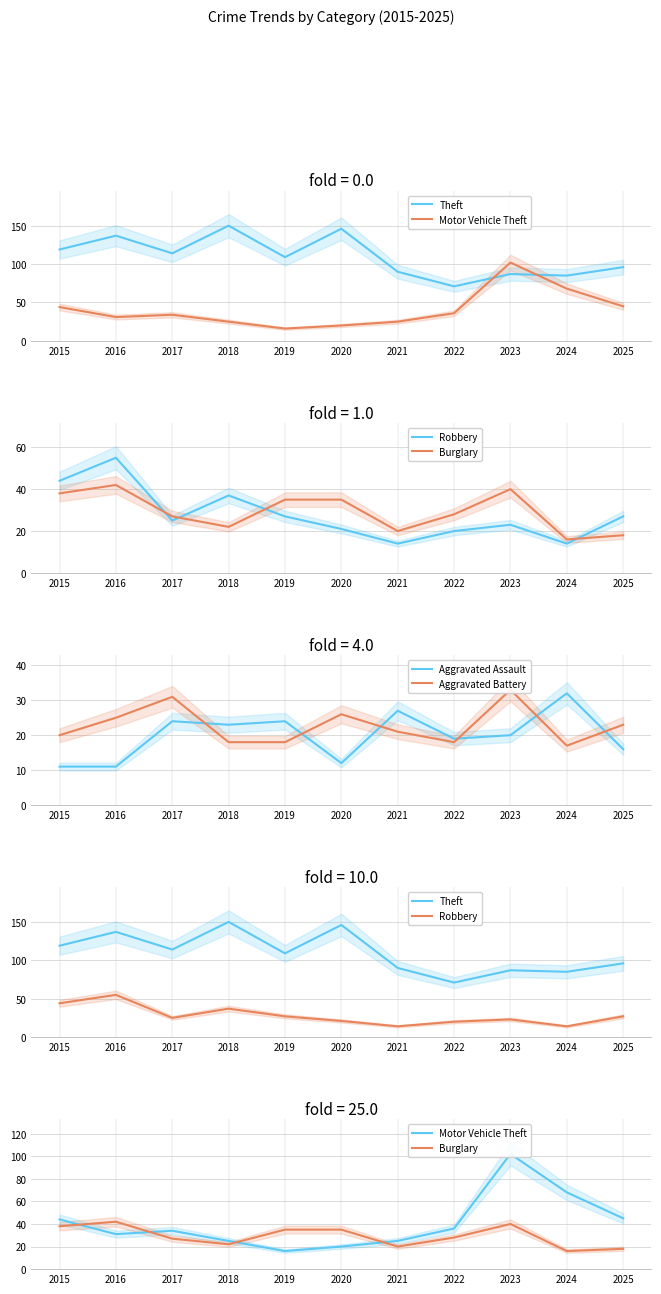

How many values in the Motor Vehicle Theft series exceed 34?

5